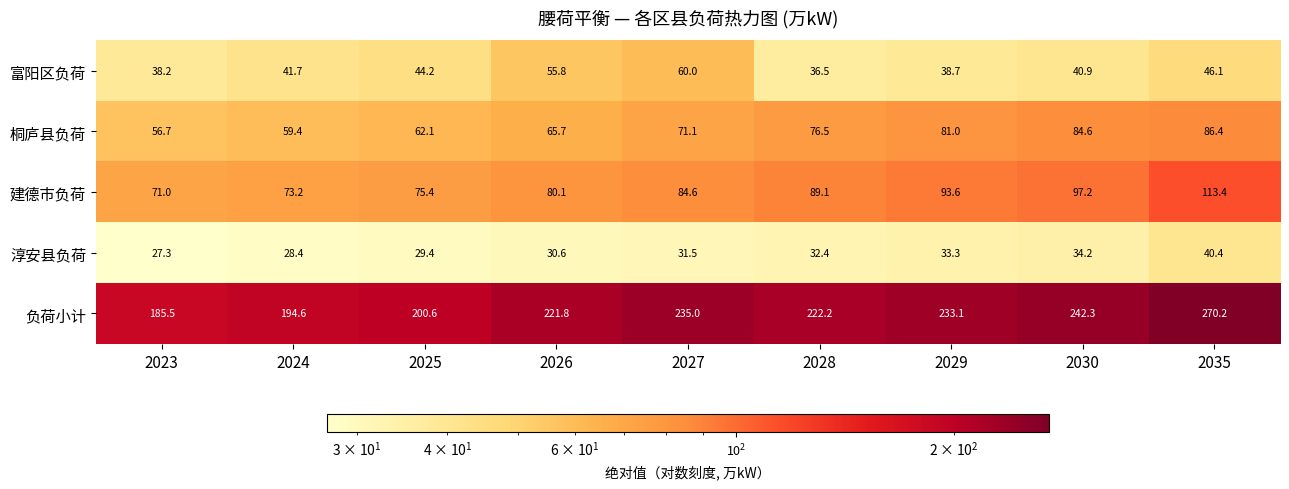

Where is 负荷小计 nearest to the value 227?

2028